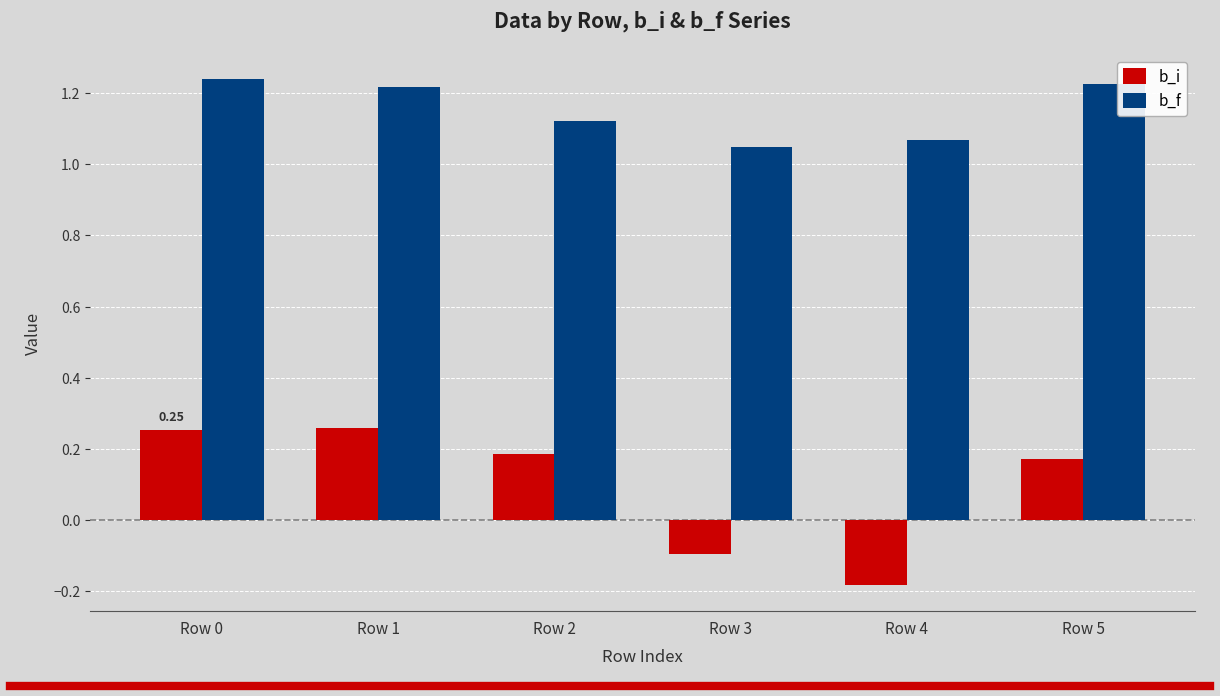

The b_f series shows 0.3 at Row 2. True or false?

False